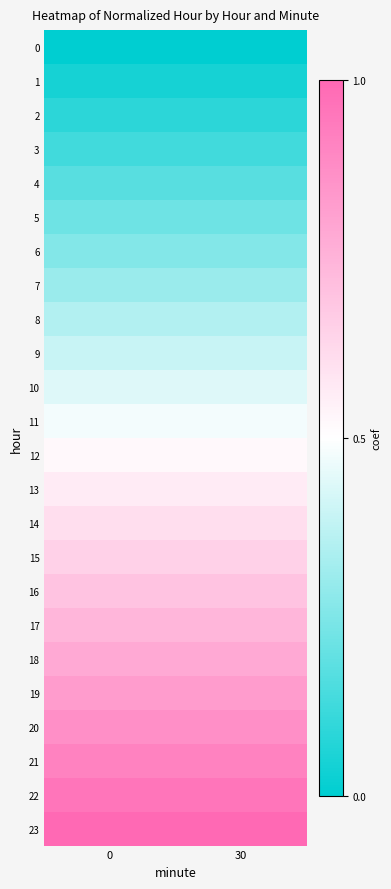

List the series in order of their peak value, highest first.

23, 22, 21, 20, 19, 18, 17, 16, 15, 14, 13, 12, 11, 10, 9, 8, 7, 6, 5, 4, 3, 2, 1, 0